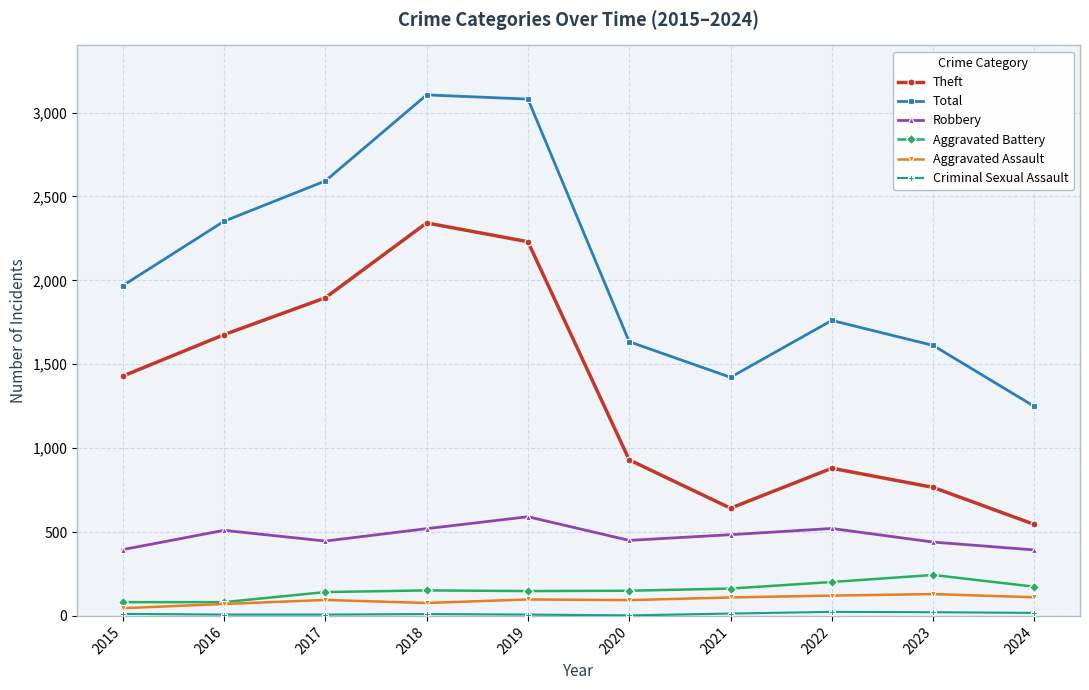

The value of Aggravated Battery at 2019 is 36. True or false?

False